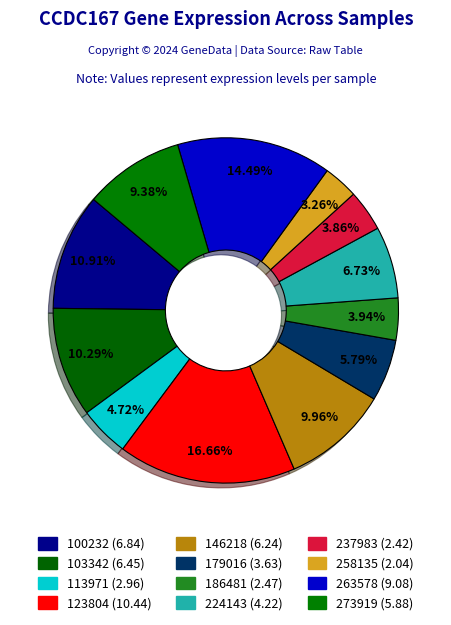

Is it true that 258135 is 3% of the pie?

True